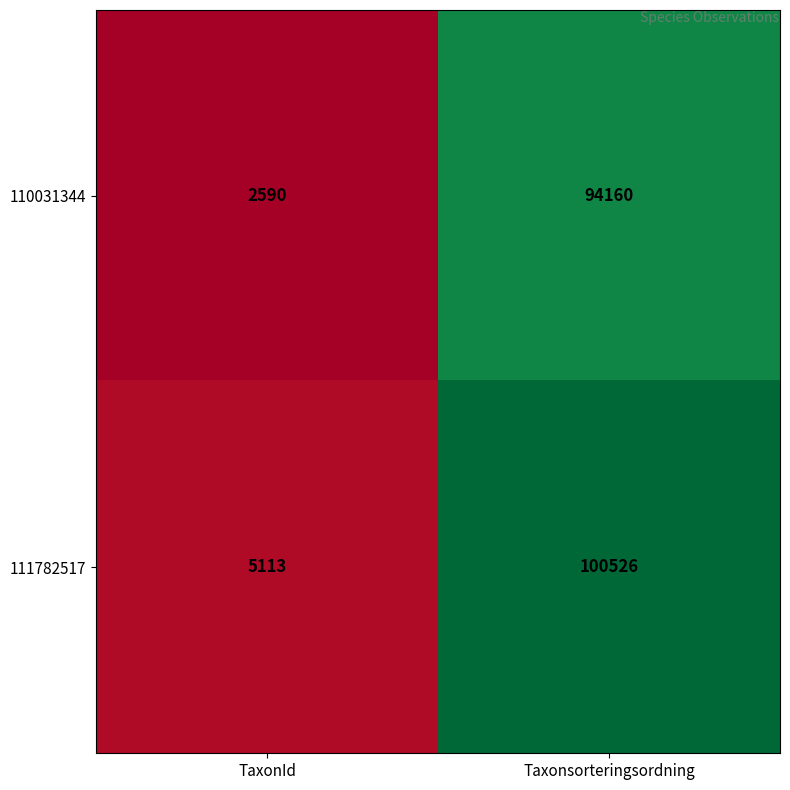

What is the approximate value of 110031344 at Taxonsorteringsordning, to the nearest 50?

94150